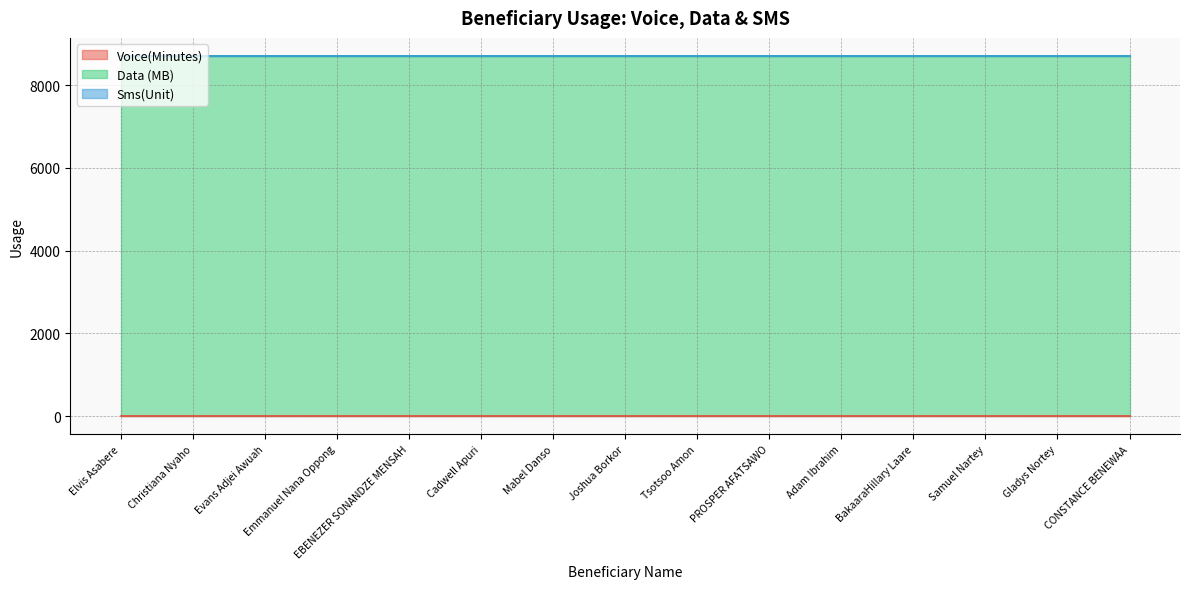

True or false: Voice(Minutes) and Sms(Unit) intersect in this chart.

False